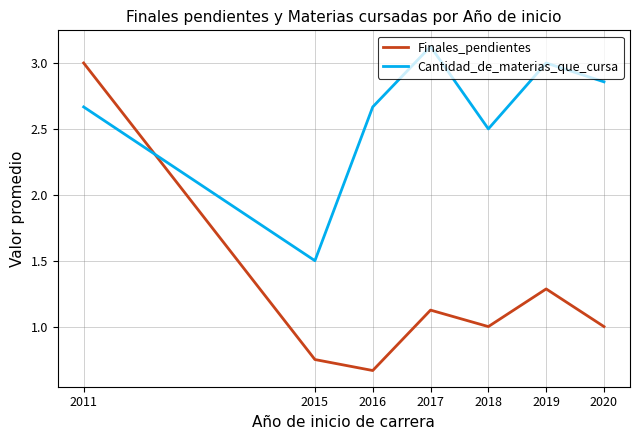

What is the total value across all series at 2019?

4.3